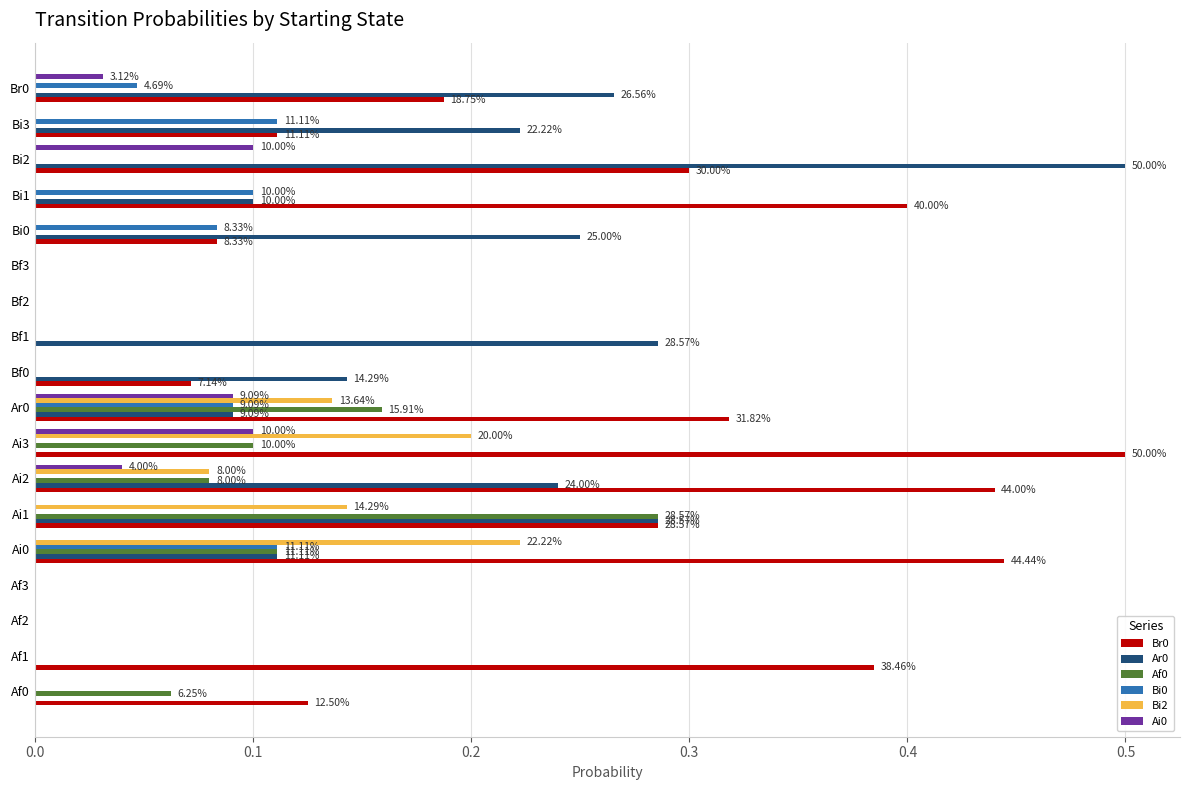

What is the sum of the Br0 values at Bi2 and Bi1?

0.7